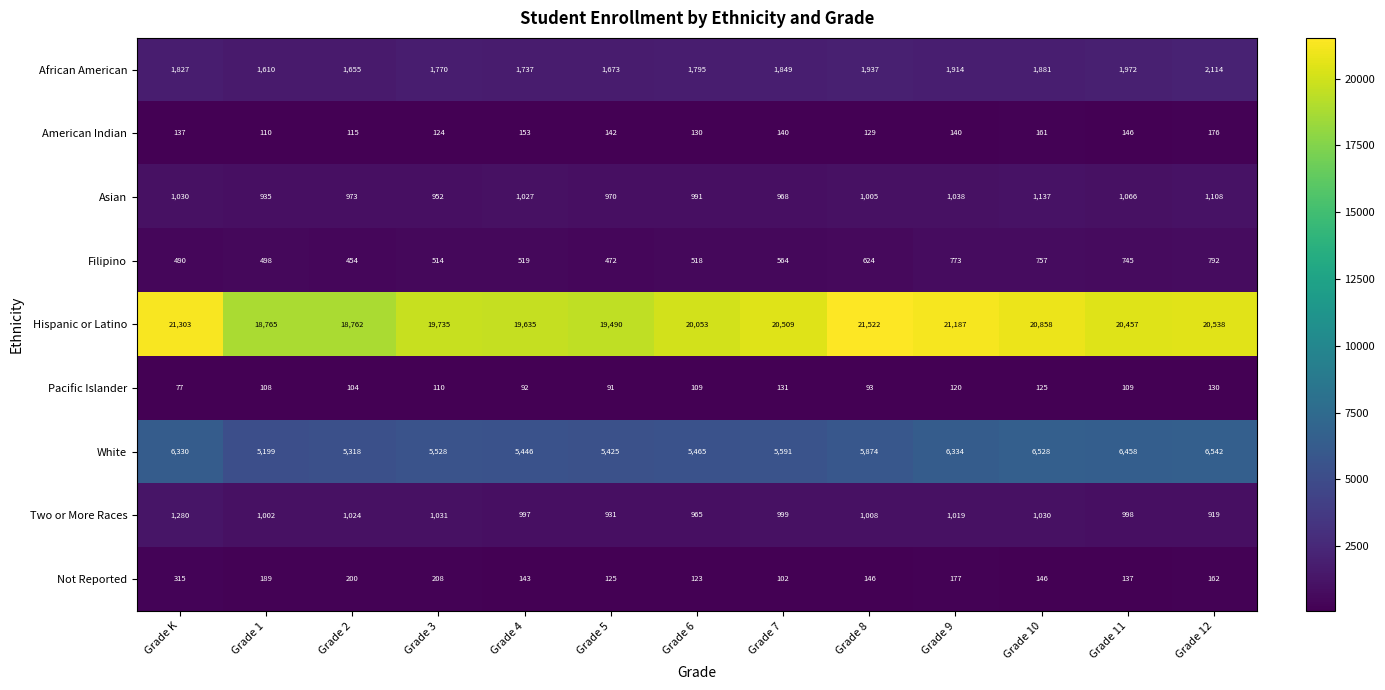

At how many categories does at least one series exceed 7100?

13